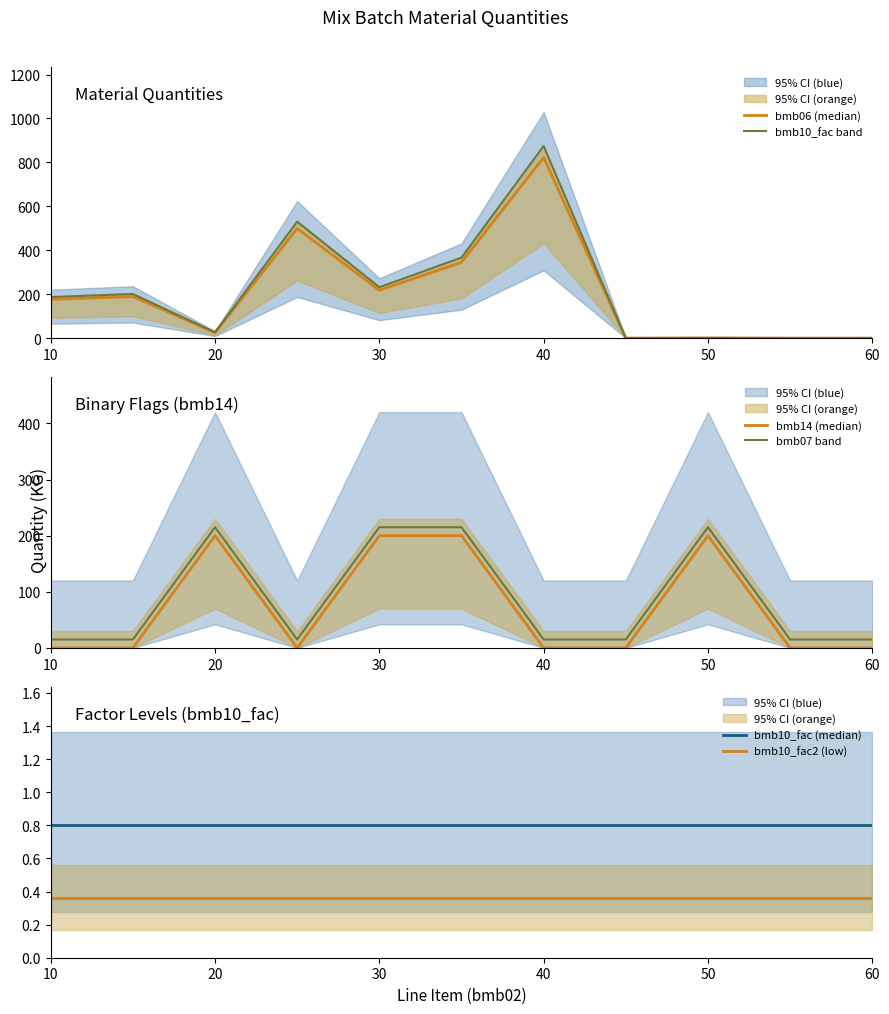

What is the difference between the maximum and minimum values in the bmb10_fac band series?

874.4